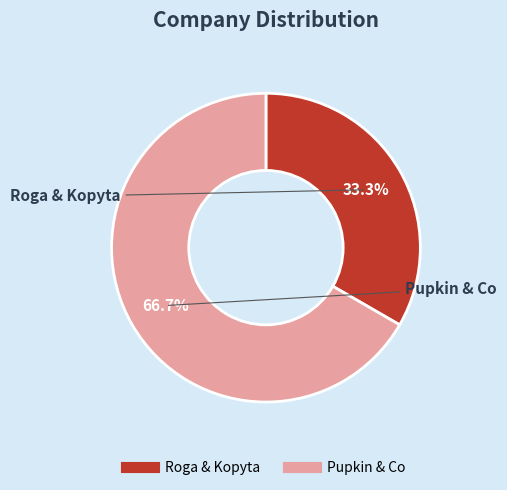

To the nearest percent, what is the average slice percentage?

50%